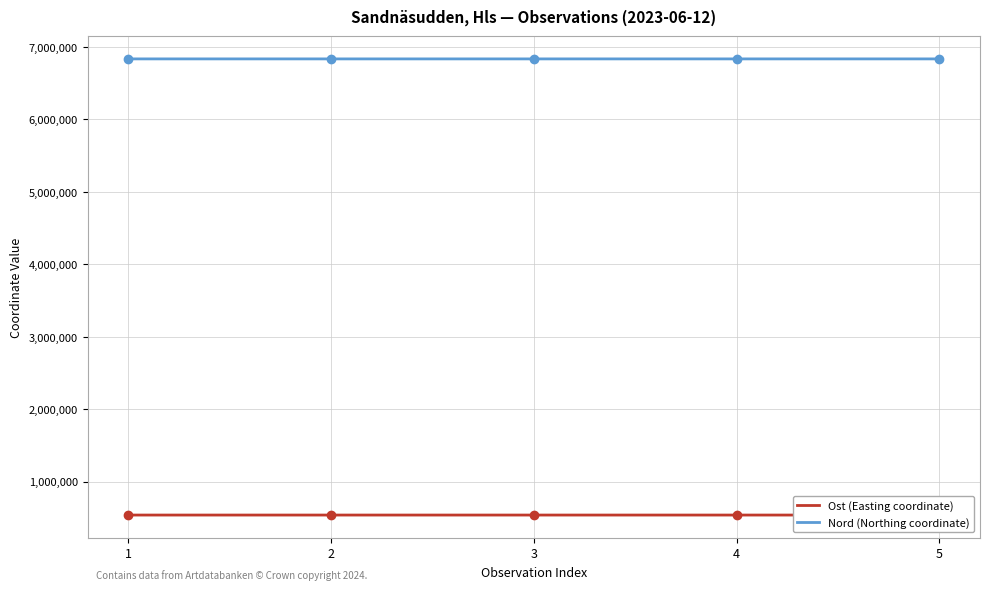

What is the difference between the highest and lowest values at 4?

6294542